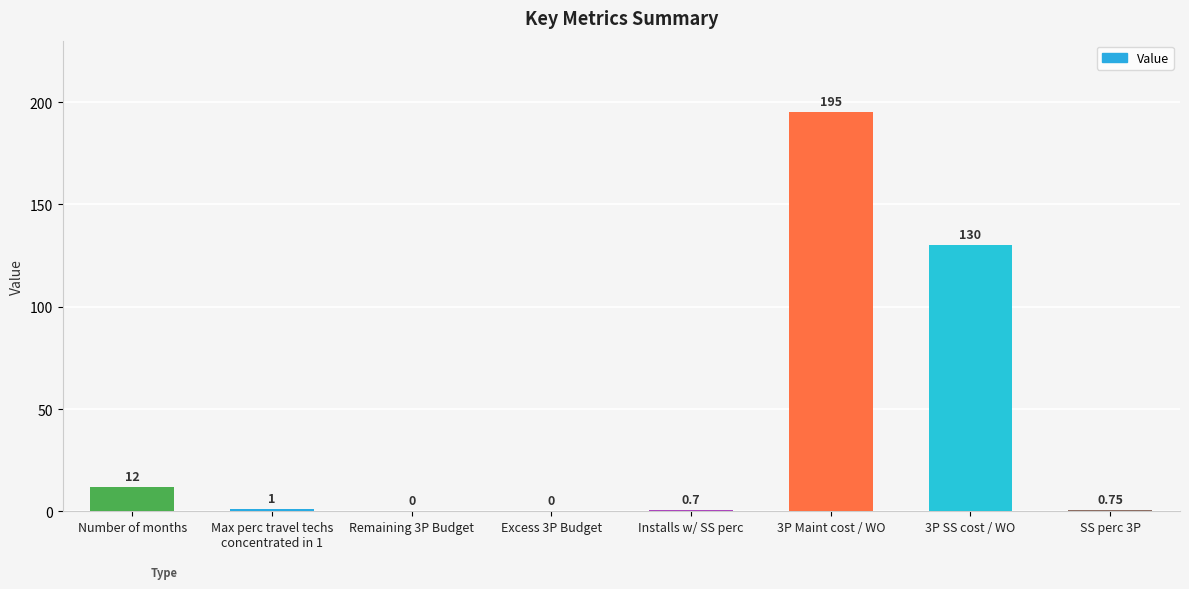

Are the bars horizontal?

No